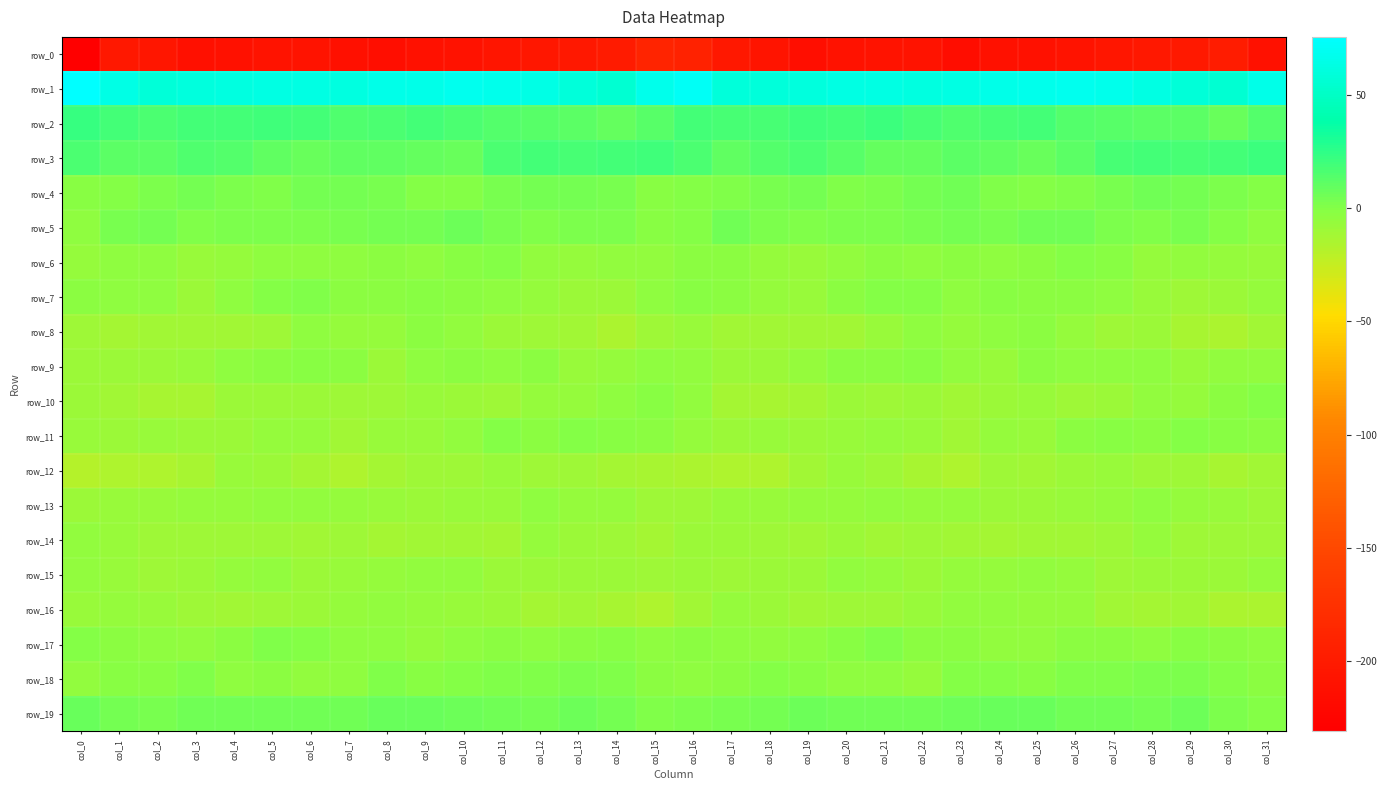

At which category is the sum across all series the highest?

col_11